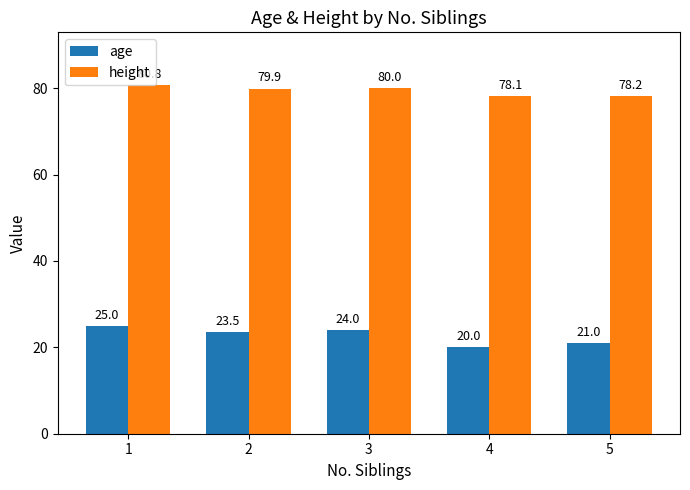

Is the value of age at 3 greater than the value of height at 3?

No